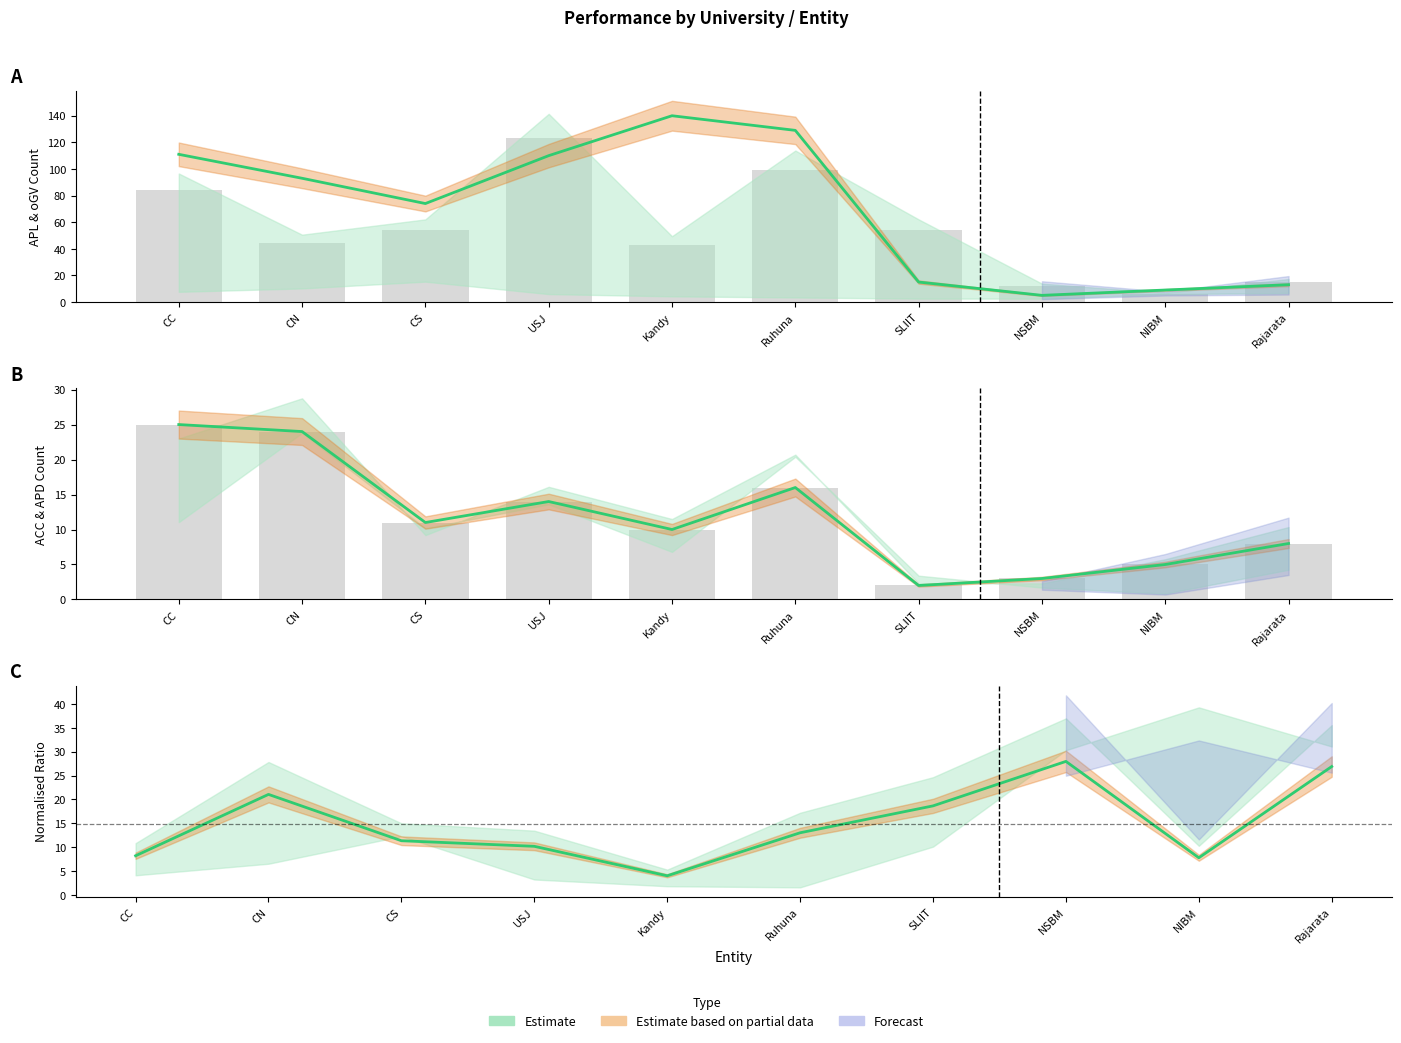

Does the chart contain any negative values?

No